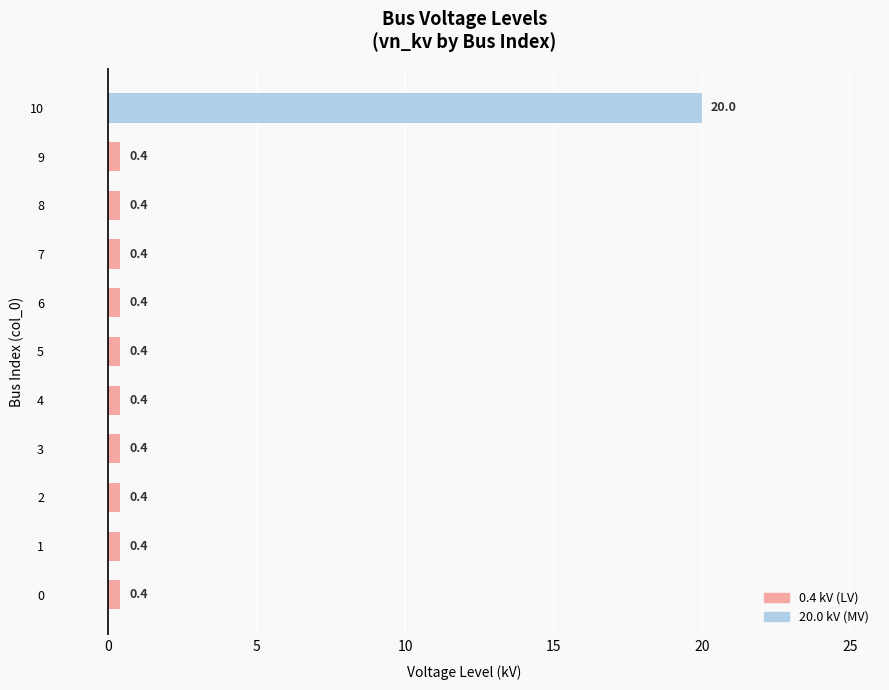

Does the chart contain any negative values?

No